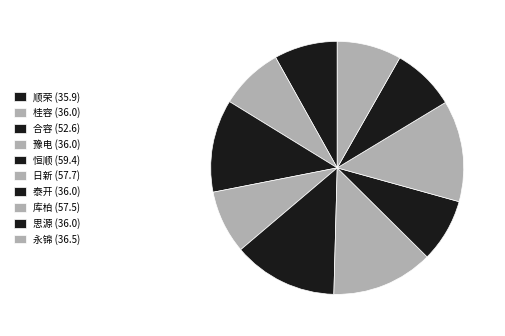

To the nearest percent, what portion does 合容 represent?

12%